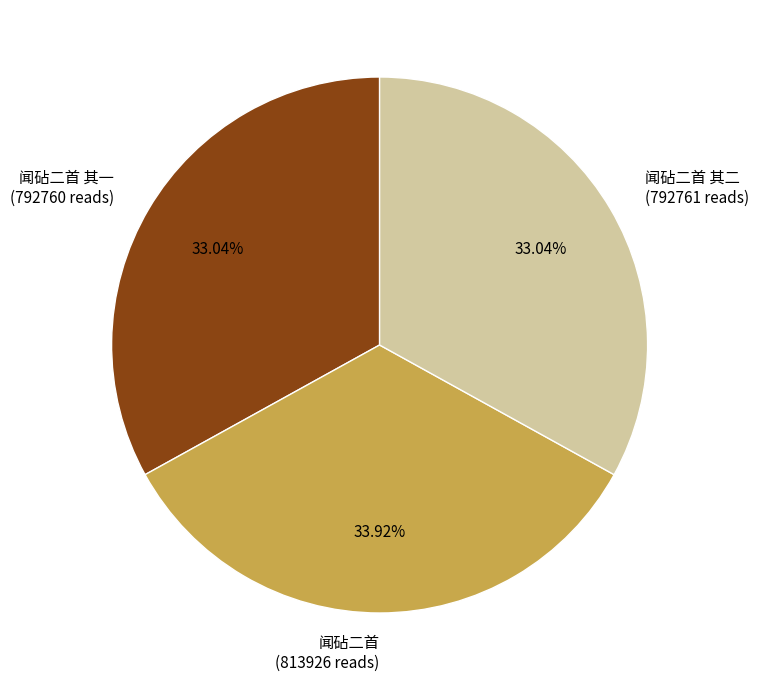

Is the sum of 闻砧二首 (813926 reads) and 闻砧二首 其二 (792761 reads) greater than half?

Yes